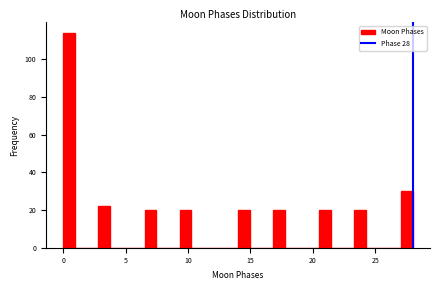

Around what value on the x-axis is the tallest bar? Give the approximate position of its centre, as read against the axis.

0.5